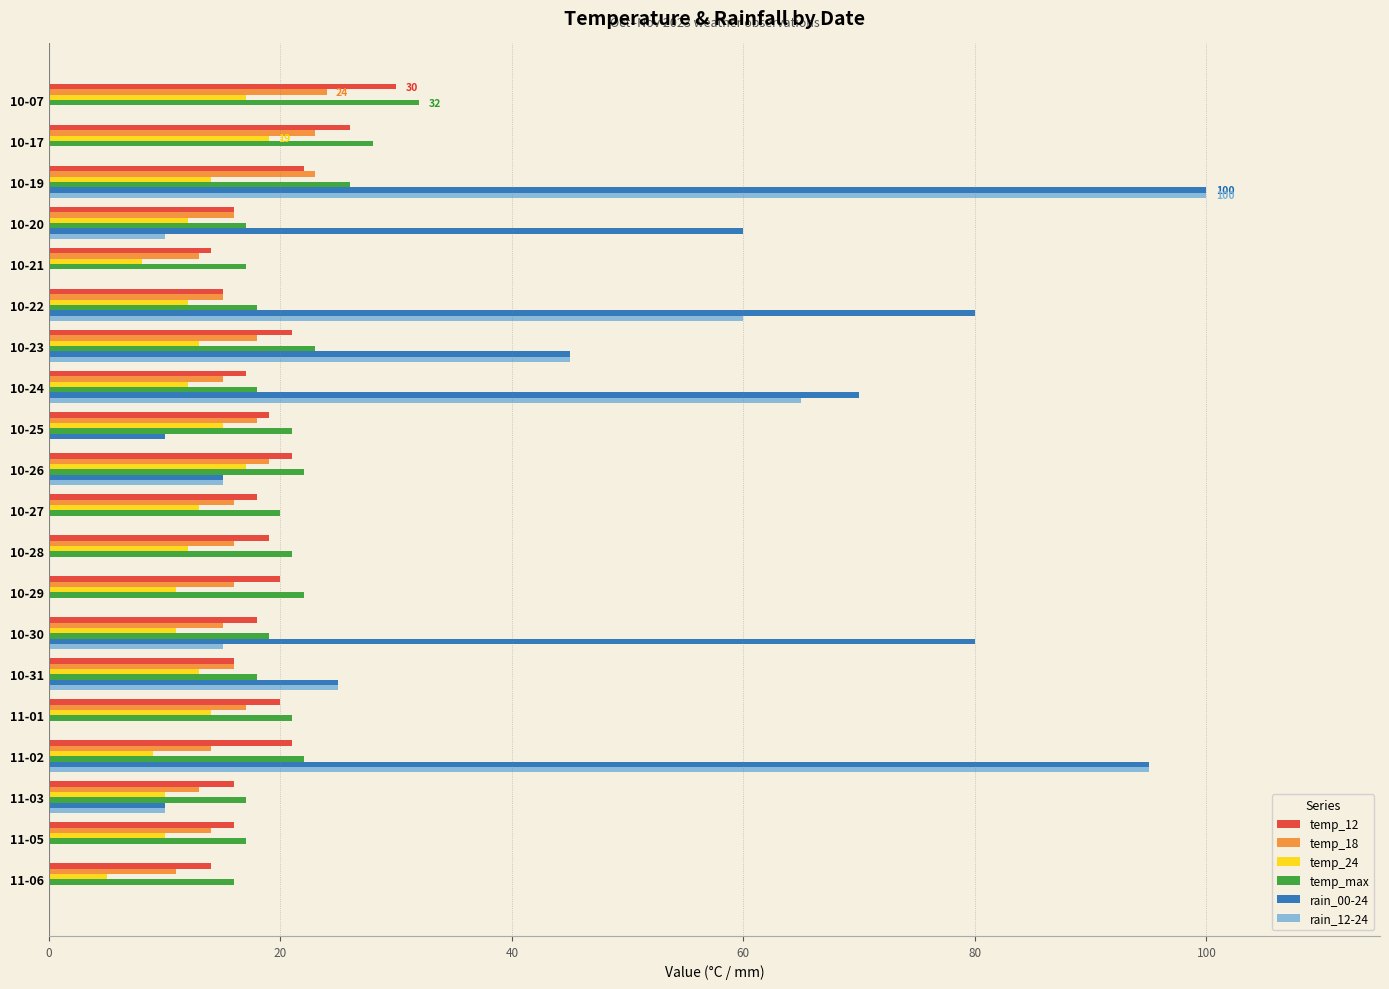

Which label corresponds to the largest value in the chart?

10-19